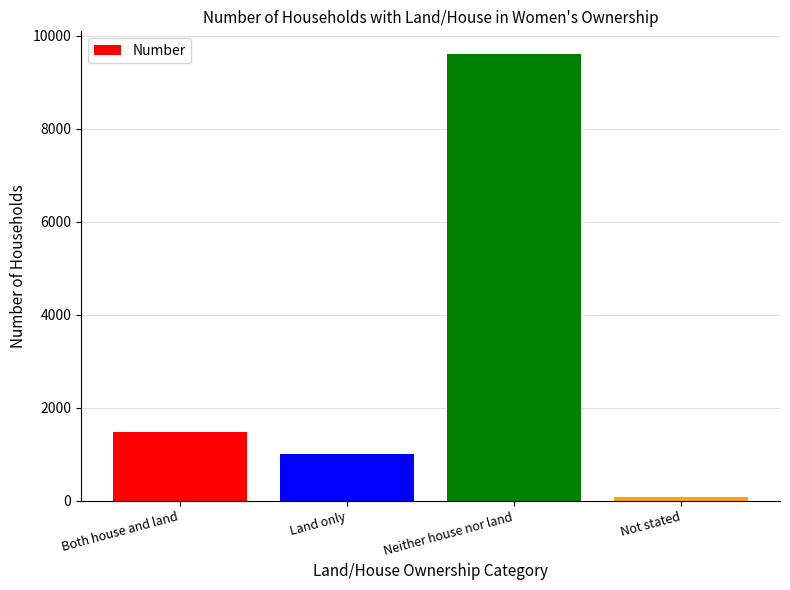

Are the bars horizontal?

No